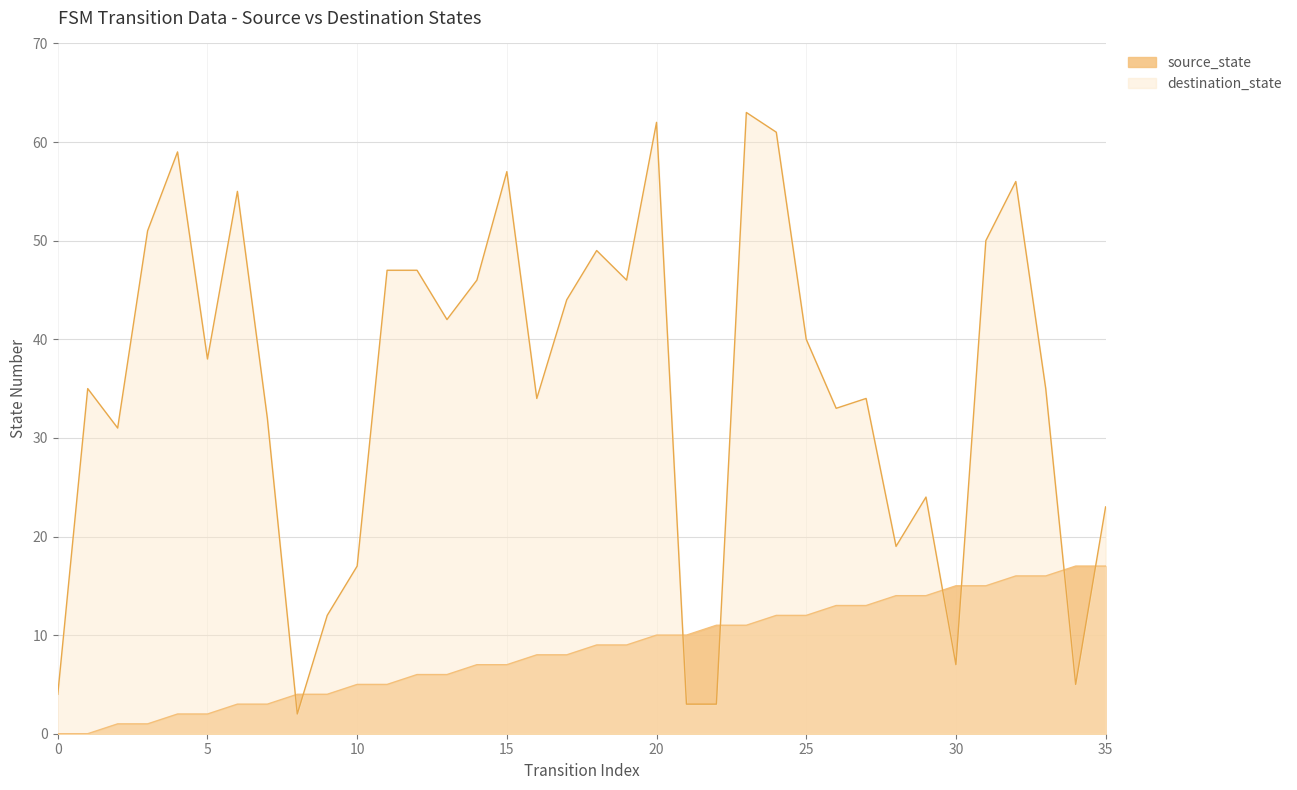

Count the number of categories in the chart.

36